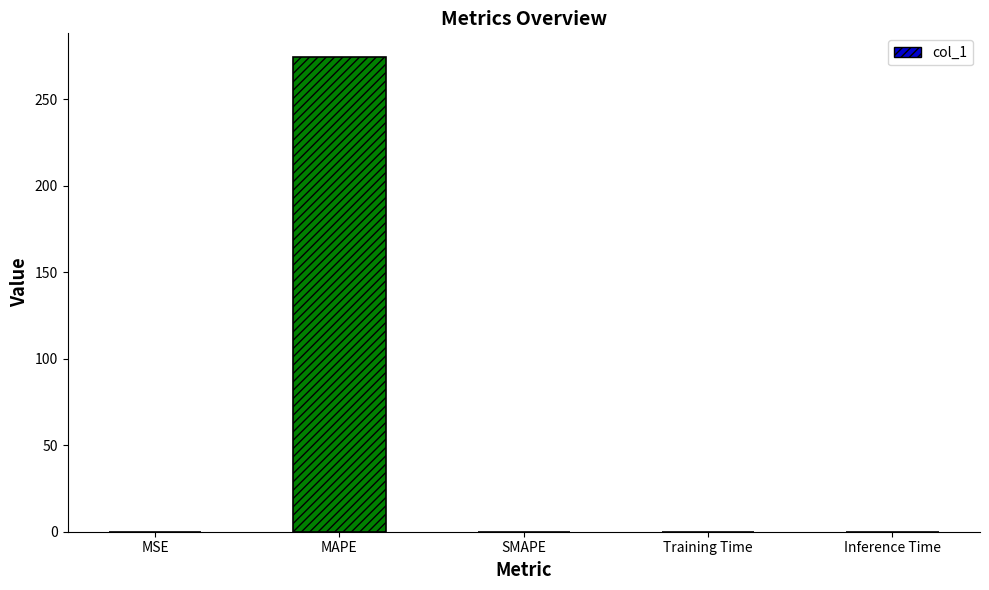

Between Inference Time and MAPE, which is larger?

MAPE